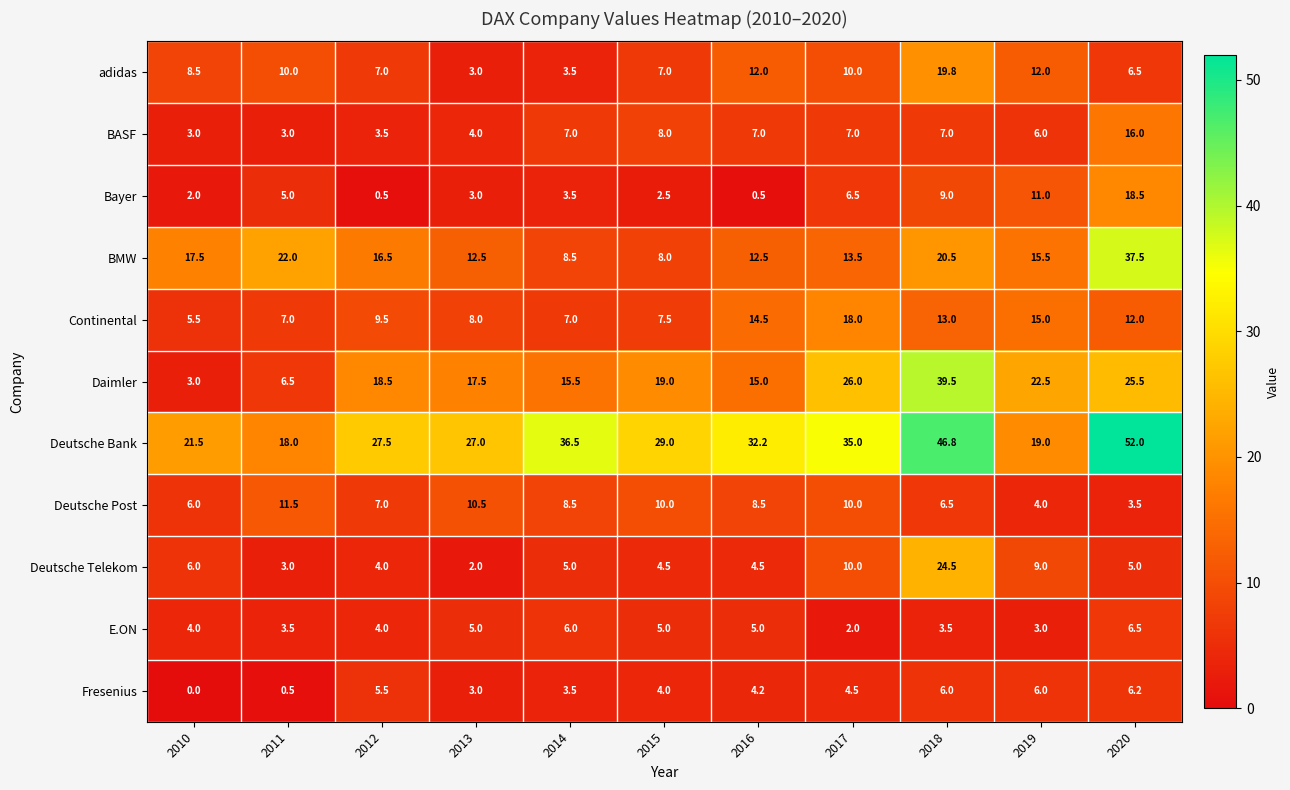

Which series has the largest total across all categories?

Deutsche Bank